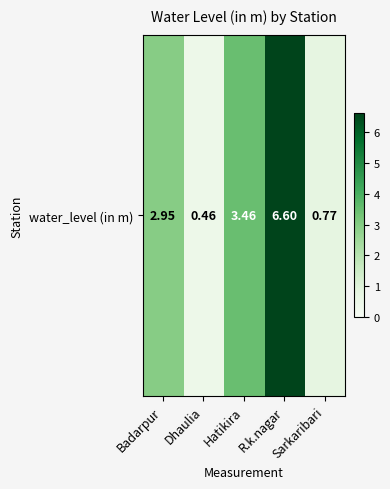

List the labels in order of value, smallest first.

Dhaulia, Sarkaribari, Badarpur, Hatikira, R.k.nagar